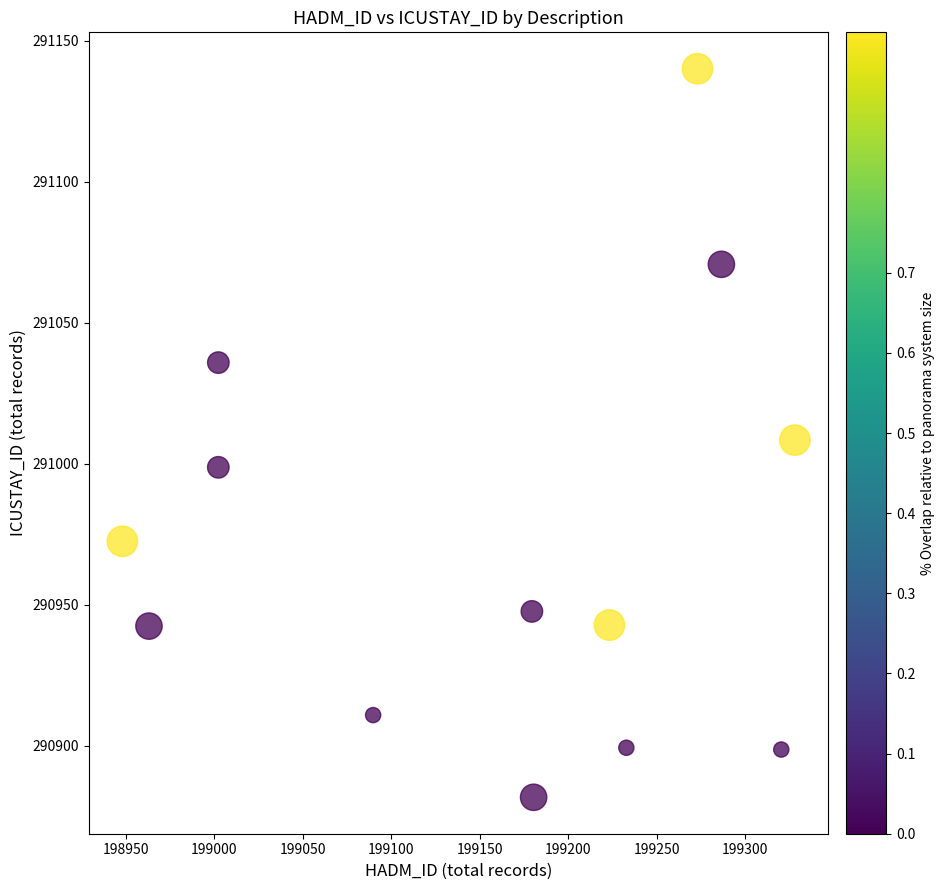

What is the range of X values (max minus min)?

379.7